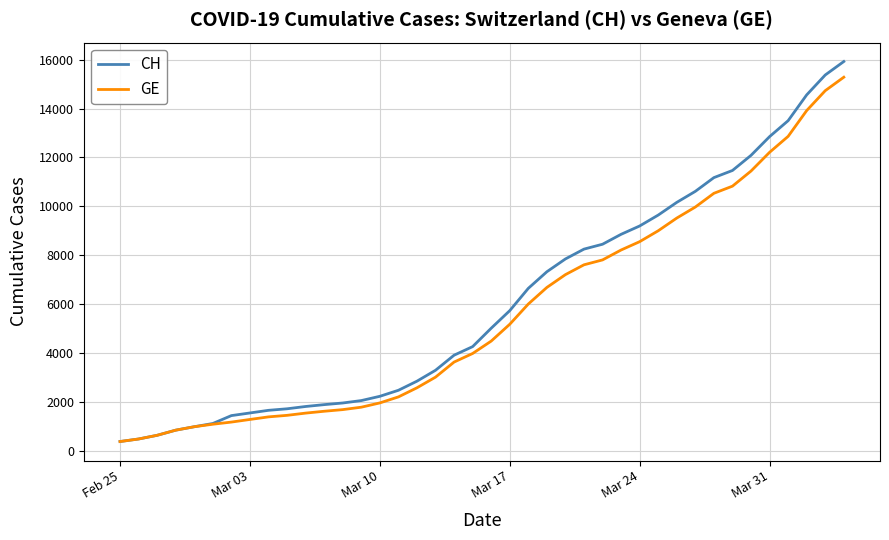

Which series has the largest range (max minus min)?

CH